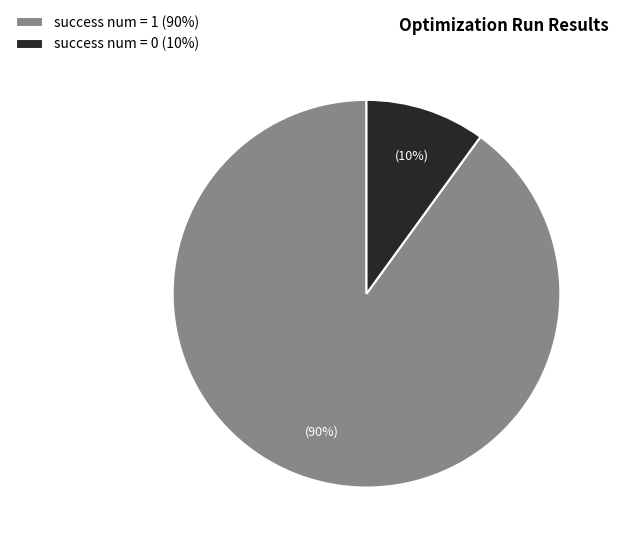

To the nearest percent, what is the average slice percentage?

50%